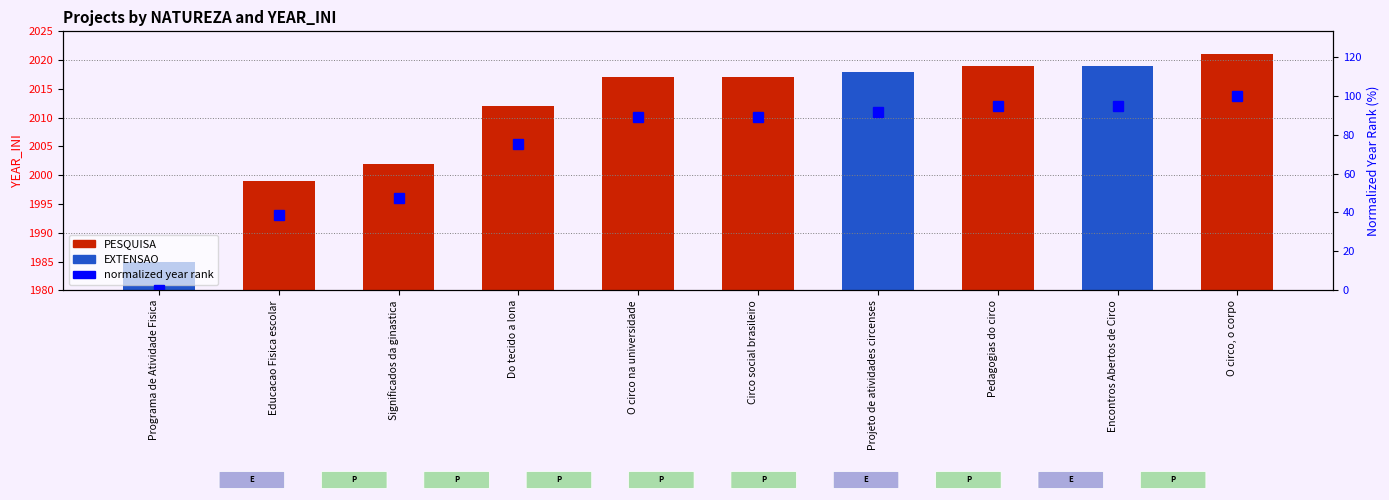

What is the maximum value shown in the chart?

100.0